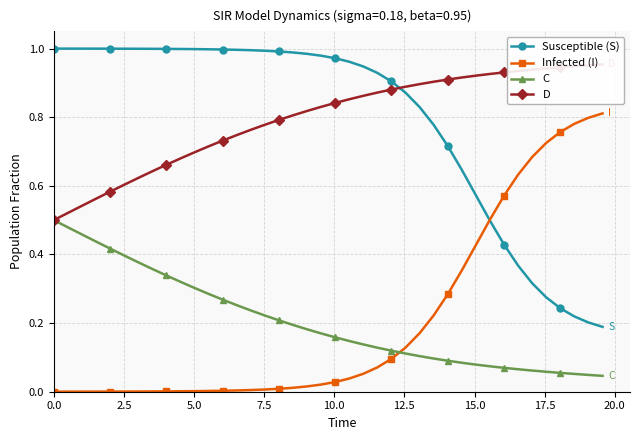

Which series has the largest total across all categories?

D